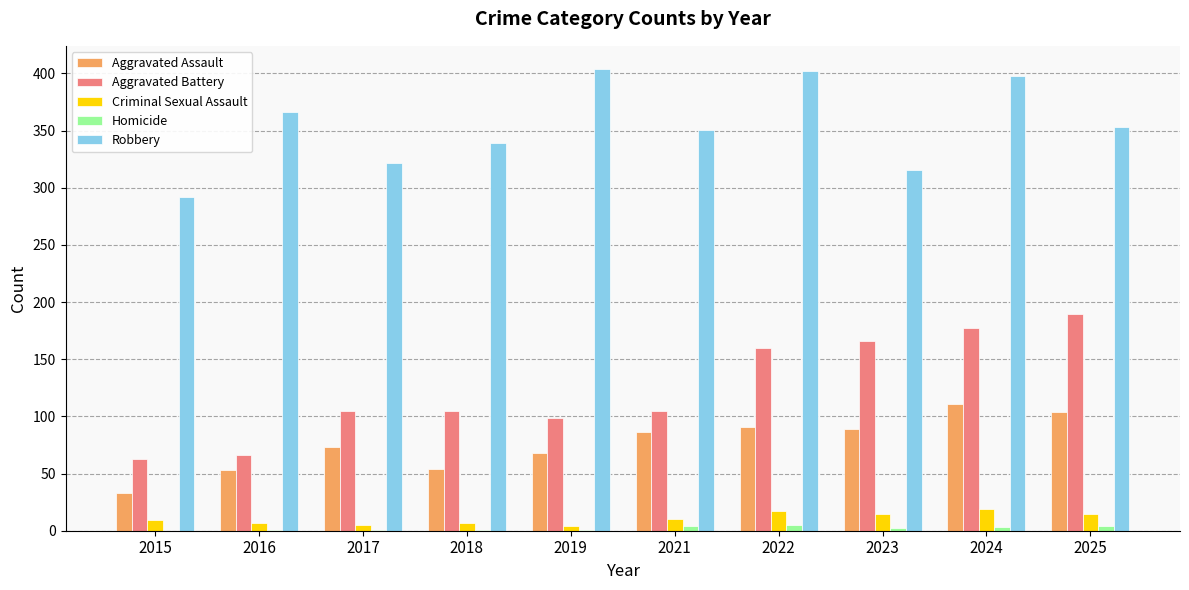

Which series has the largest total across all categories?

Robbery